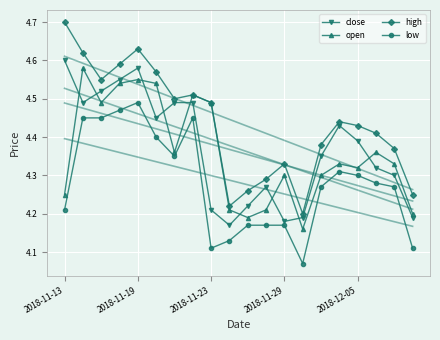

Where is the first local maximum for high?

2018-11-19